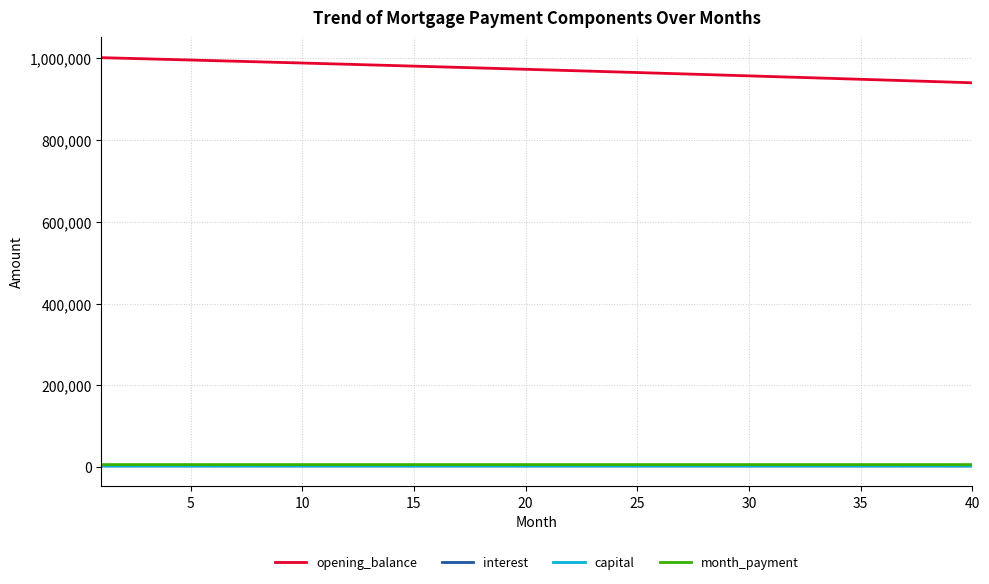

What is the maximum value shown in the chart?

1001666.7